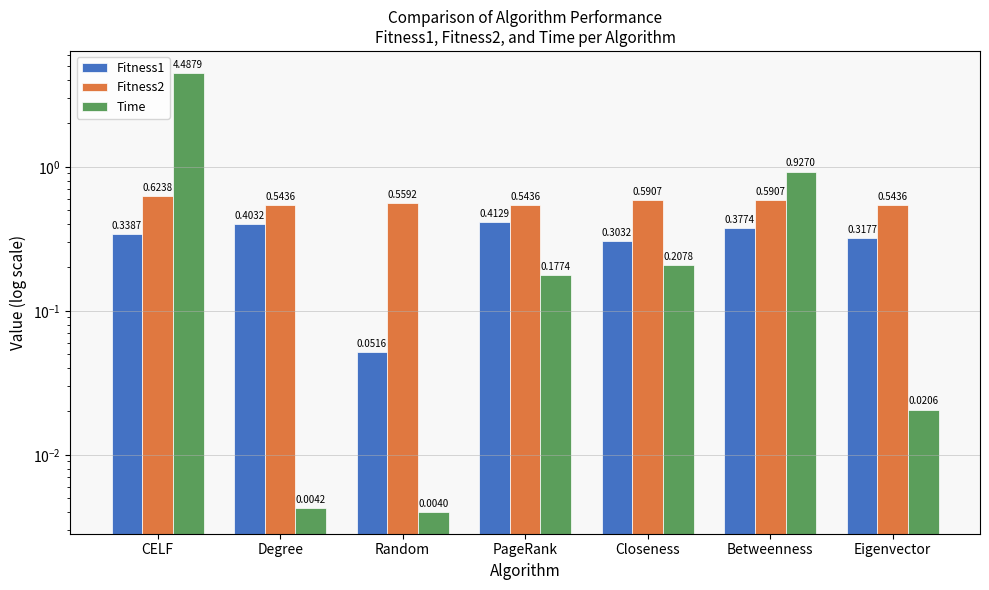

At which category is the sum across all series the highest?

CELF